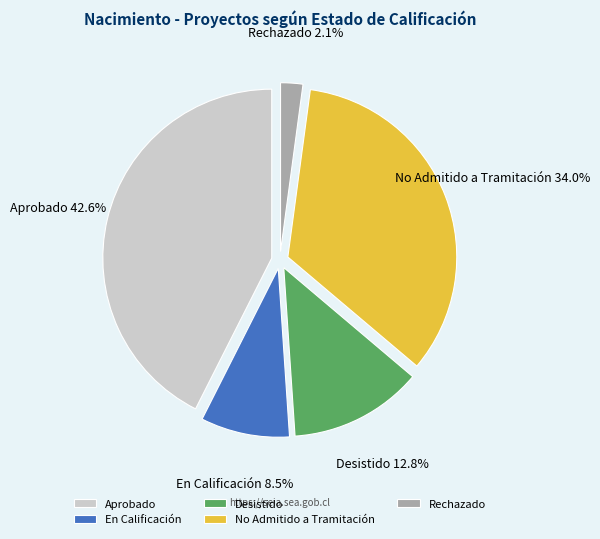

Is No Admitido a Tramitación the majority of the pie?

No